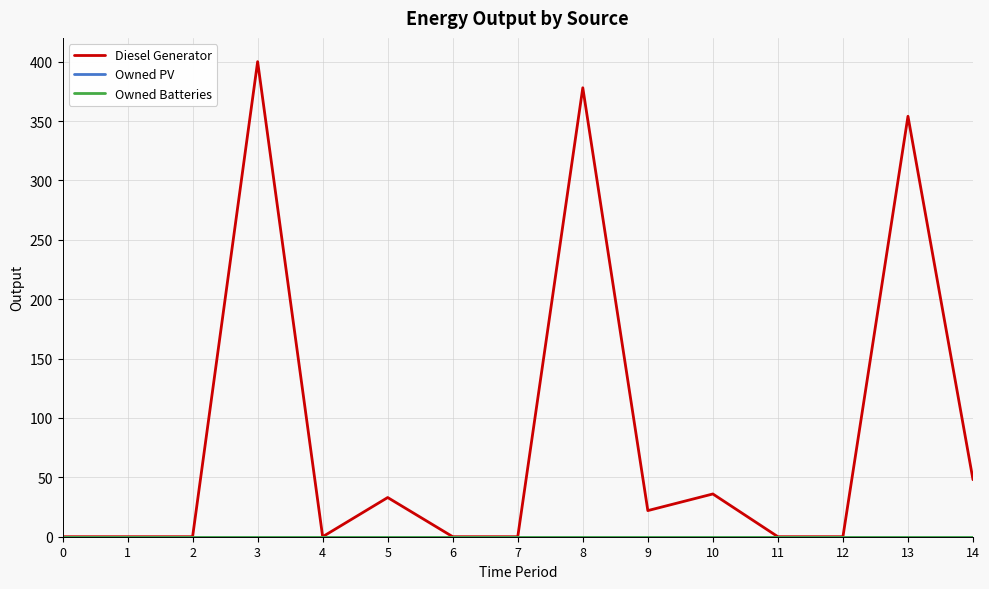

Which series has the largest total across all categories?

Diesel Generator